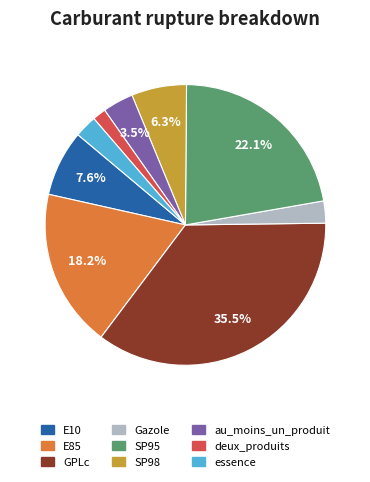

Between SP95 and E10, which is larger?

SP95